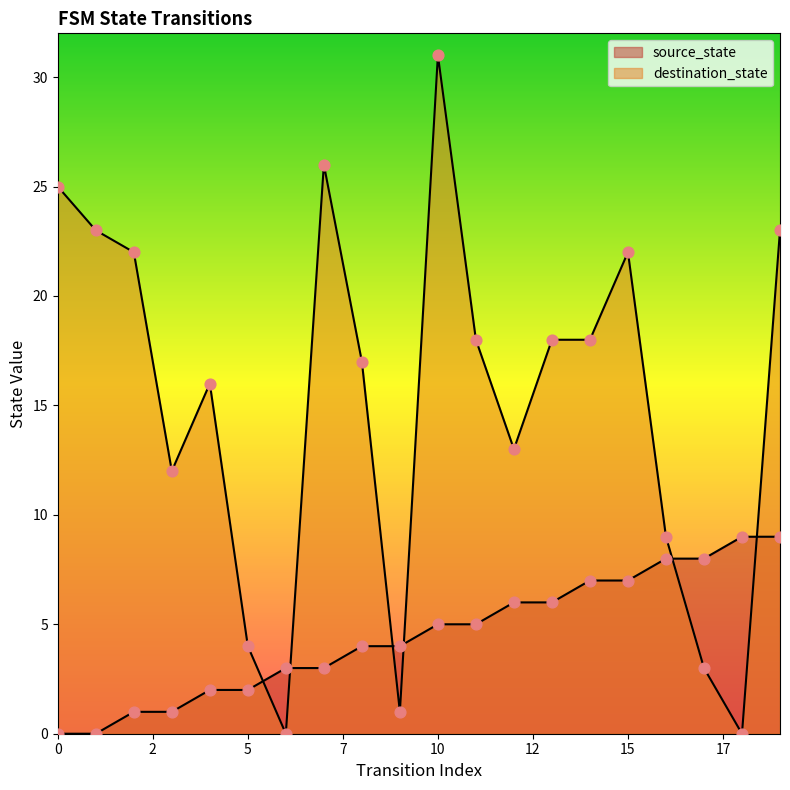

Is the value of source_state at 15 greater than the value of destination_state at 10?

No